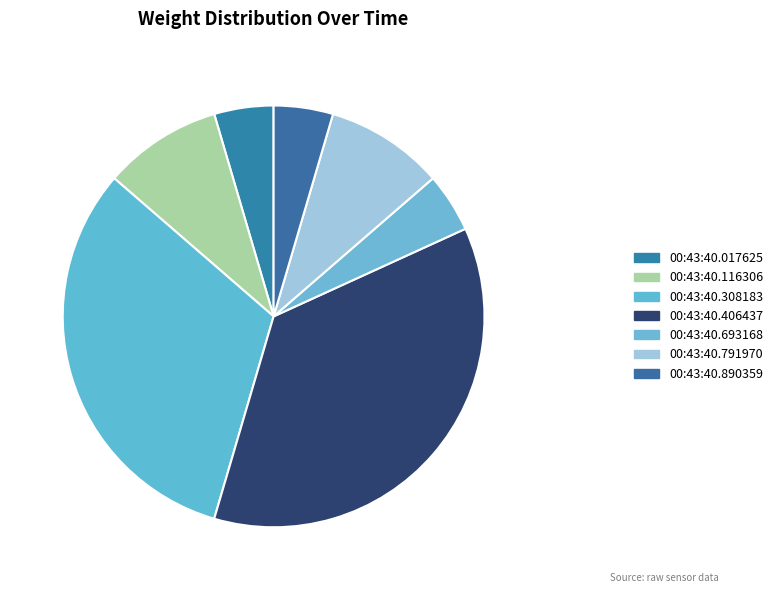

What is the smallest slice in the pie chart?

00:43:40.017625